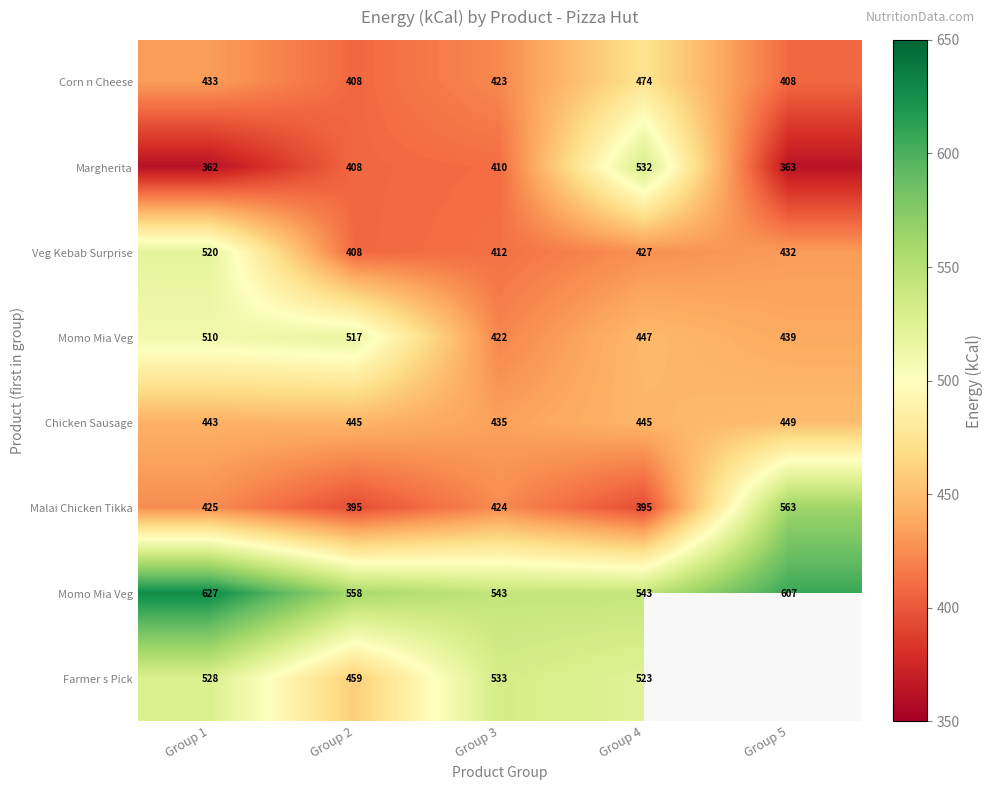

Which has a higher value, Group 5 or Group 4?

Group 4